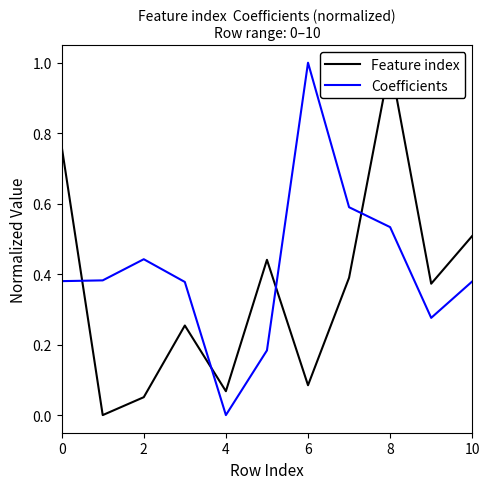

What is the label of the 10th point from the left?

9